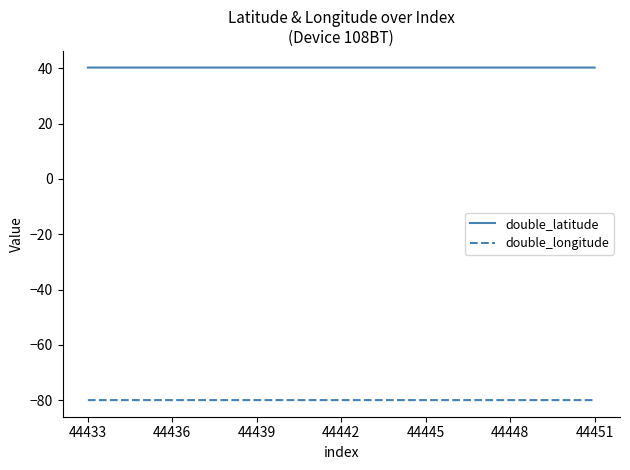

What are all the series names shown in the legend?

double_latitude, double_longitude